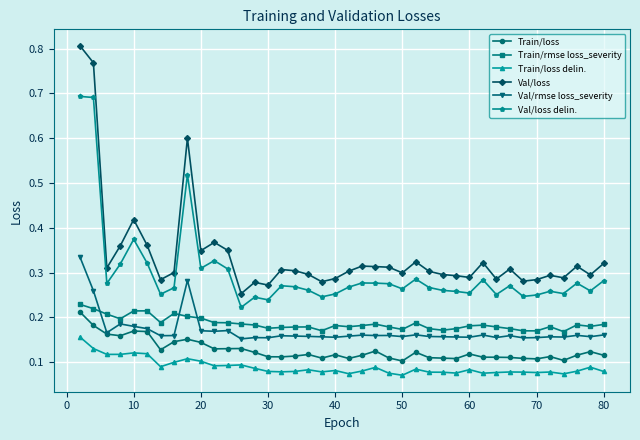

Which series has the largest total across all categories?

Val/loss